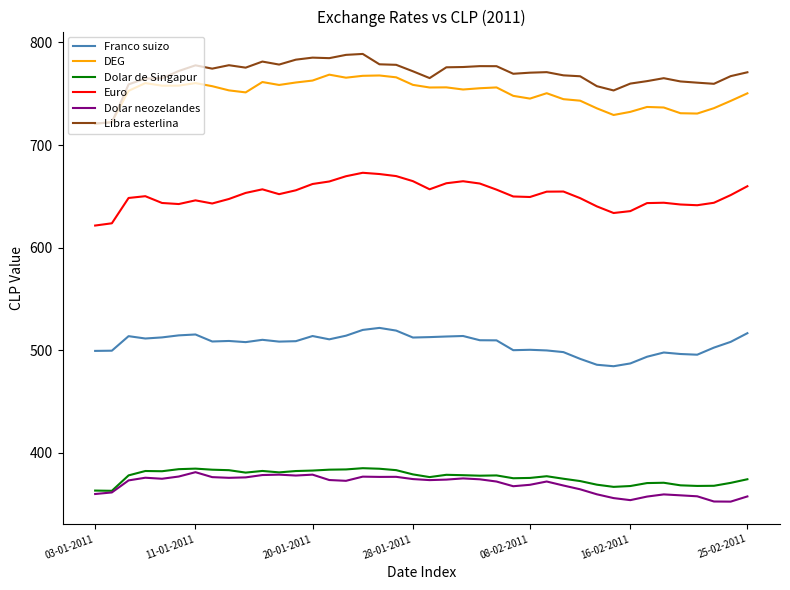

Which series has the widest spread of values?

Libra esterlina